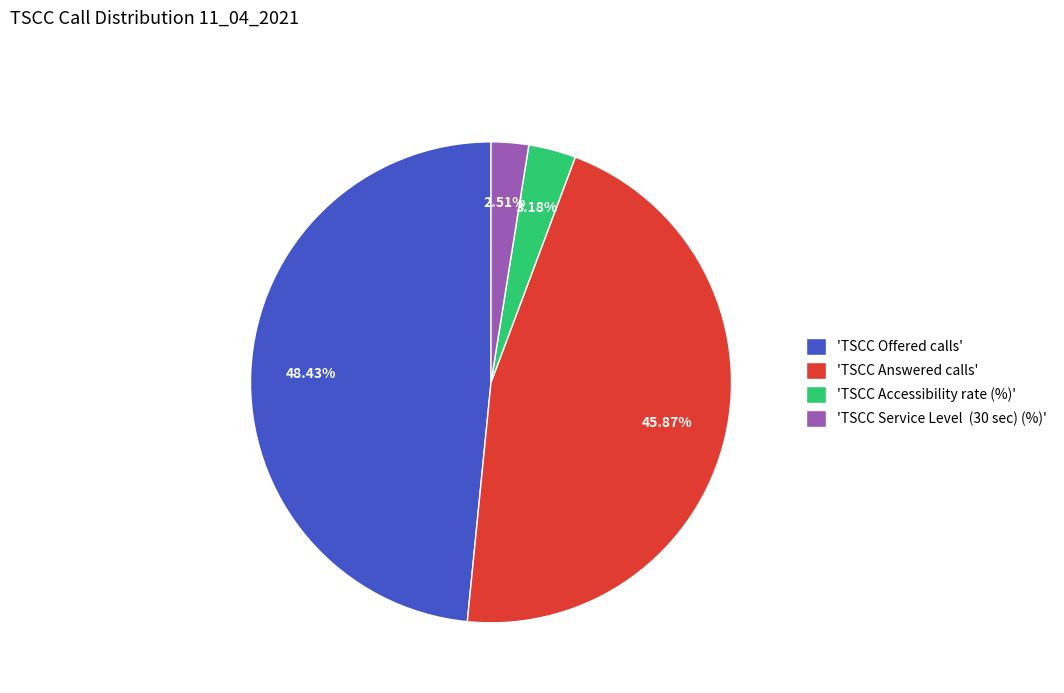

Approximately how many times larger is the value at 'TSCC Offered calls' compared to 'TSCC Accessibility rate (%)'?

15.2